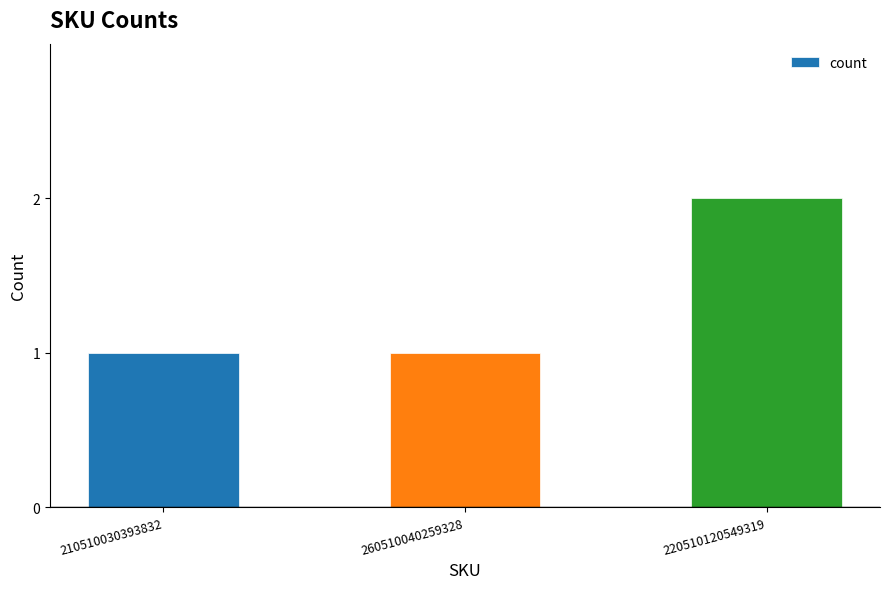

How many series are shown in this chart?

1